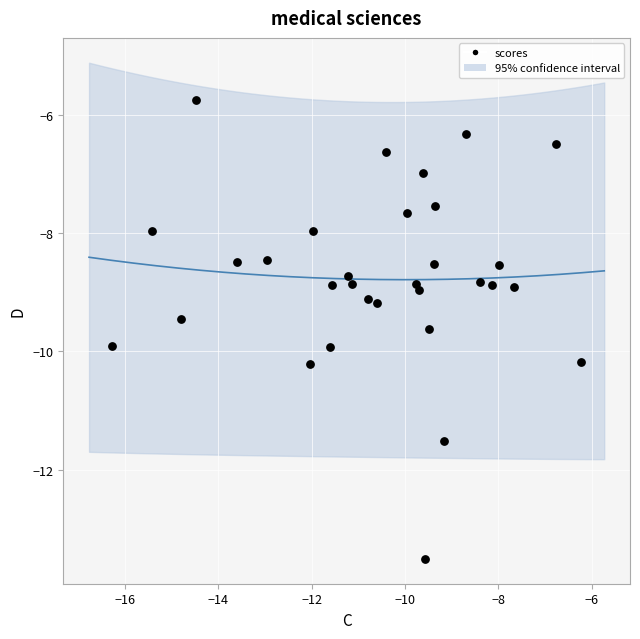

What is the range of X values (max minus min)?

10.0